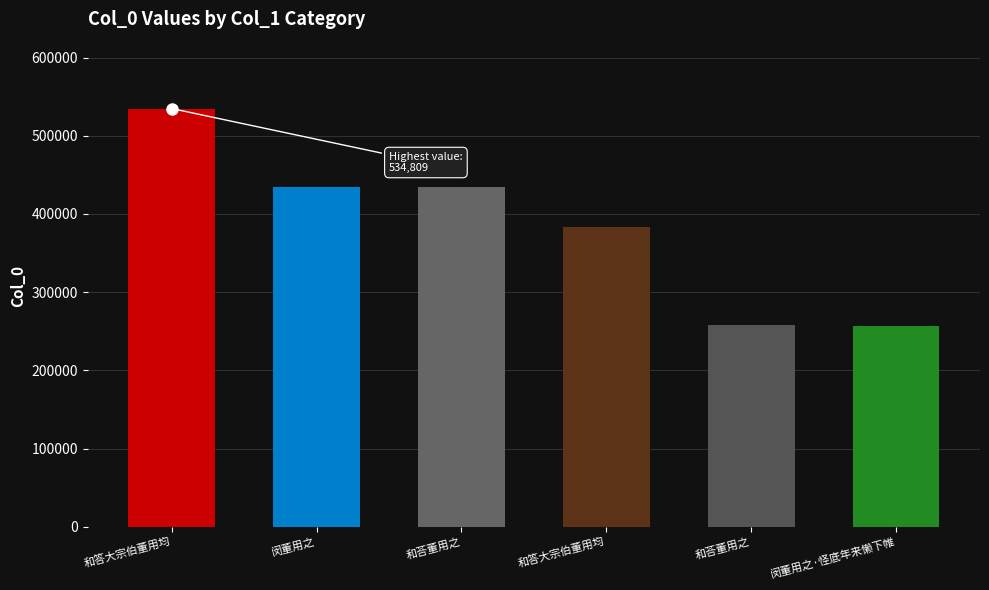

How many data points are less than 435007?

3